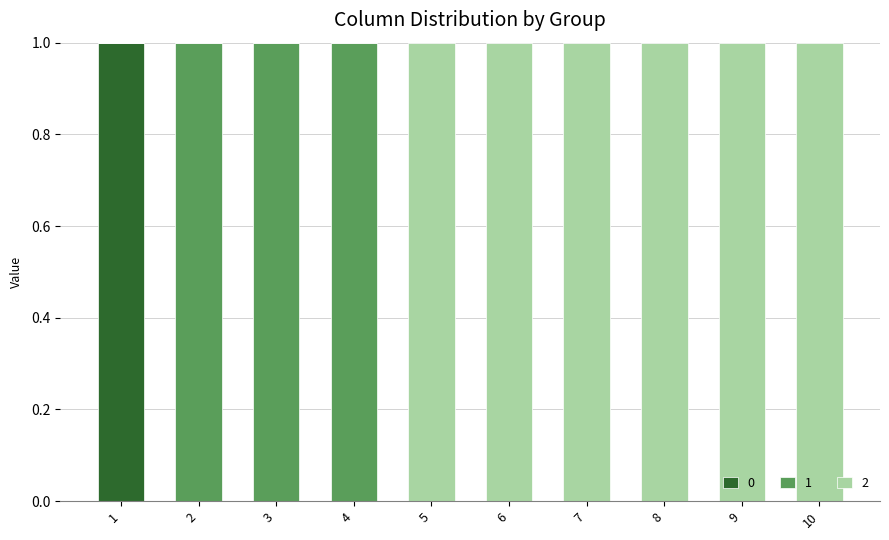

The 0 series shows 0 at 5. True or false?

True